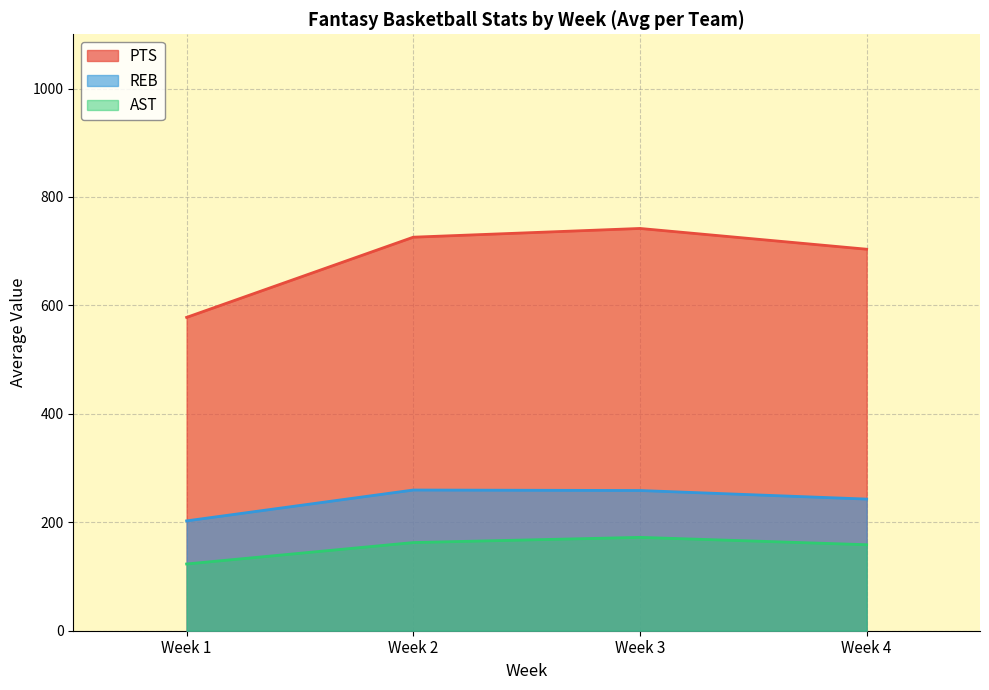

Which series has the largest total across all categories?

PTS